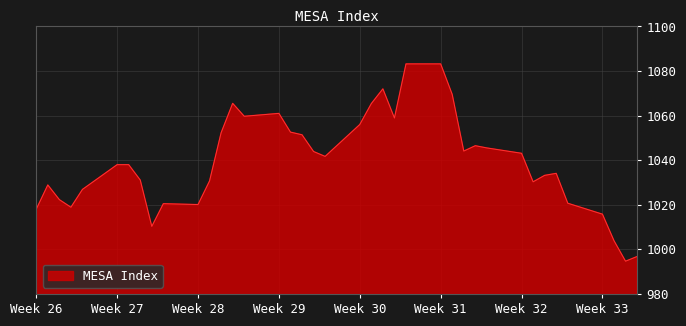

What is the minimum value shown in the chart?

994.7